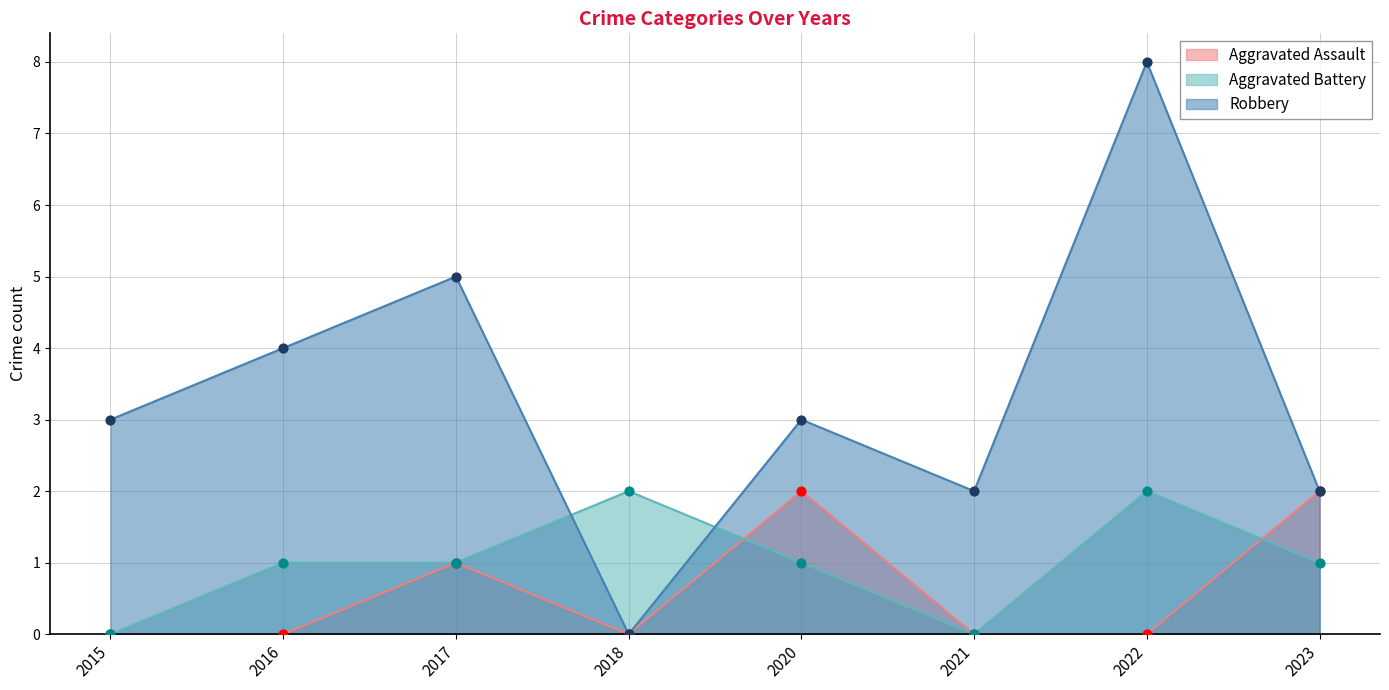

Which series has the largest total across all categories?

Robbery